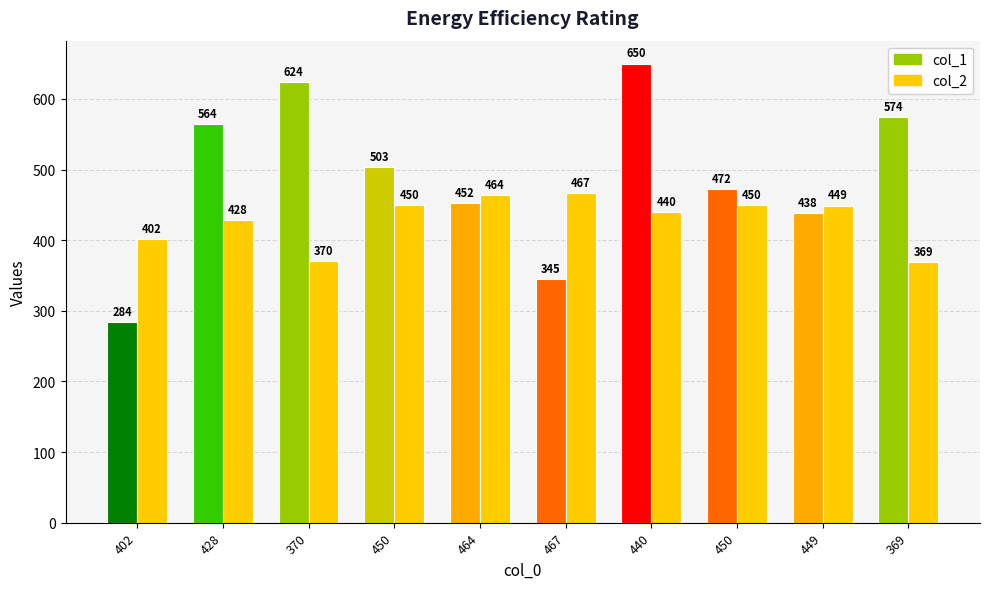

How many categories are shown in the chart?

10